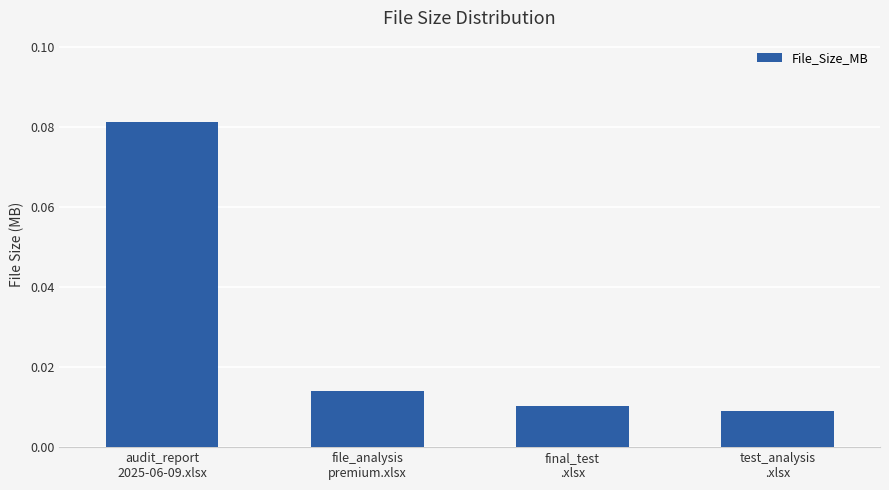

Between final_test
.xlsx and file_analysis
premium.xlsx, which is larger?

file_analysis
premium.xlsx